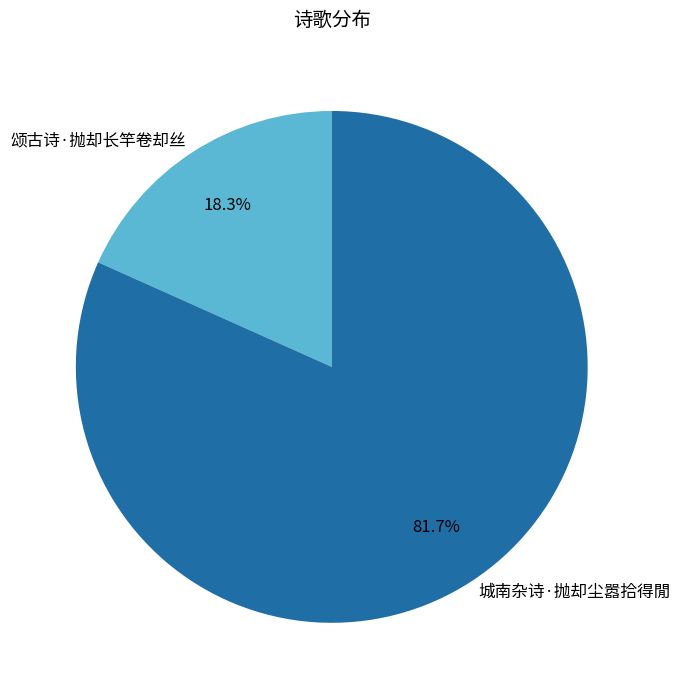

How many slices are in this pie chart?

2